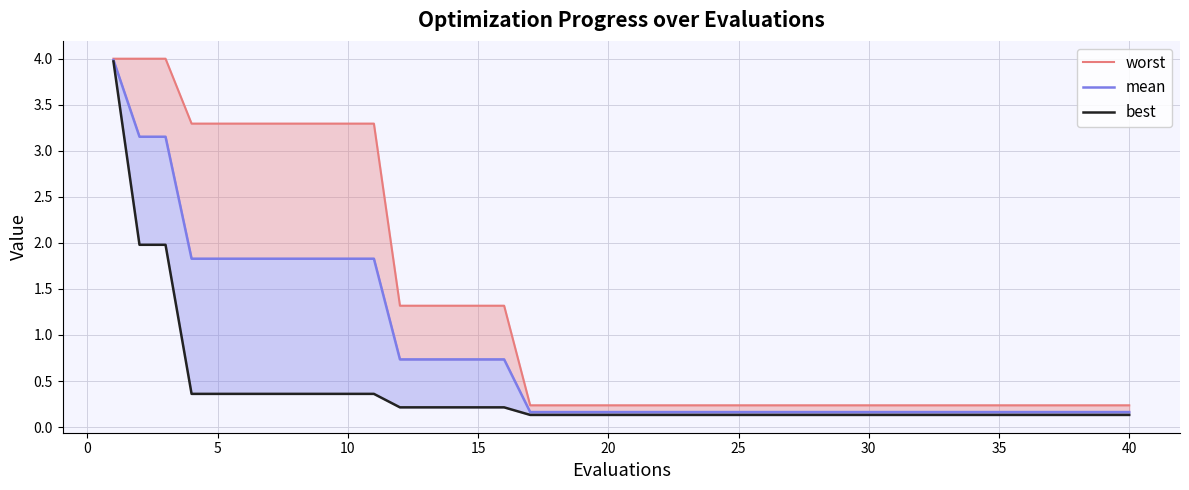

What is the greatest value displayed?

4.0